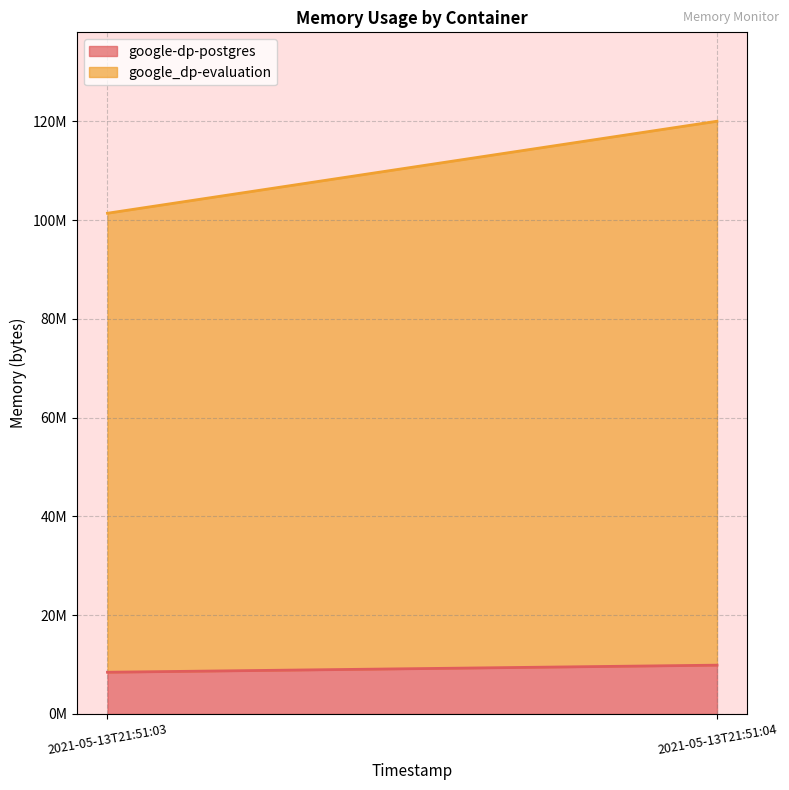

How many categories are shown in the chart?

2